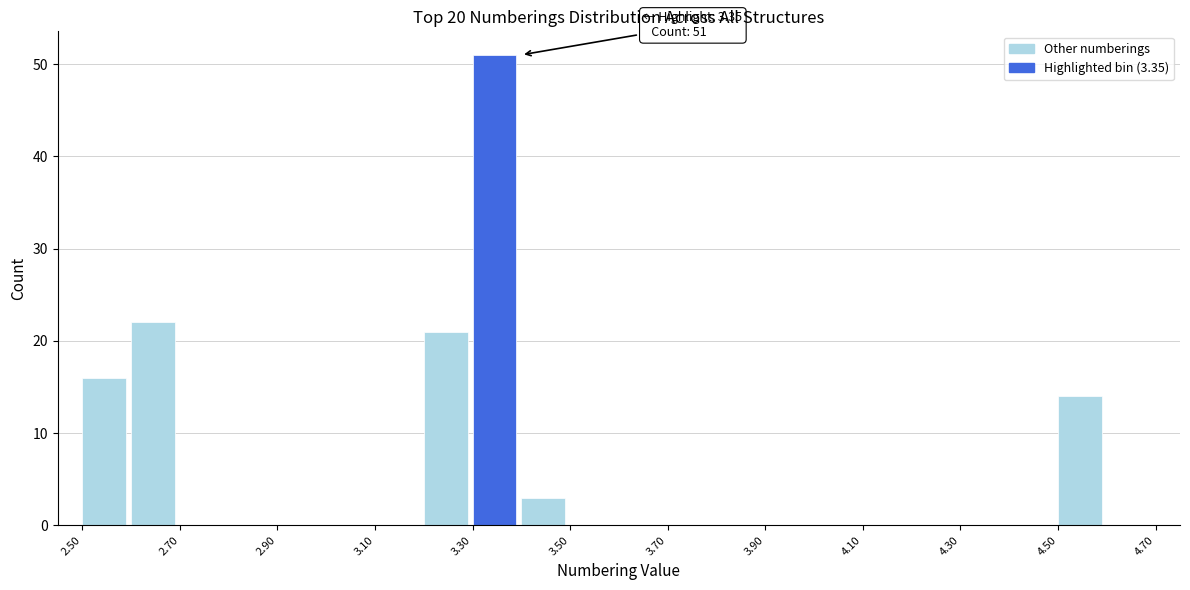

Over which range of the x-axis is the bar tallest?

3.3 to 3.4